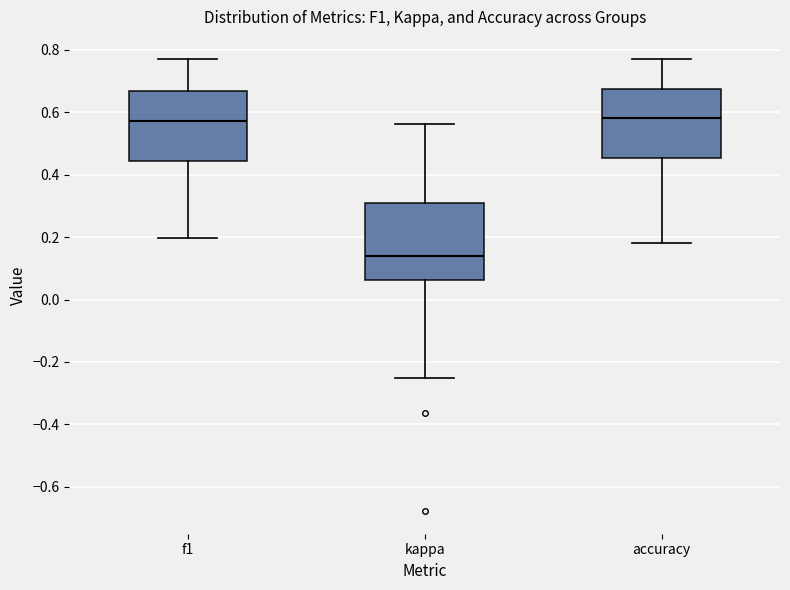

Reading left to right, transcribe this box plot: for each box, give where its median line is, the range the box spans, and where its two whiskers end, as read against the y-axis. The values are not printed on the chart, so give them approximately, as read against the axis.

f1: median 0.58, box 0.44 to 0.66, whiskers 0.20 to 0.76
kappa: median 0.14, box 0.06 to 0.30, whiskers -0.24 to 0.56
accuracy: median 0.58, box 0.46 to 0.68, whiskers 0.18 to 0.76